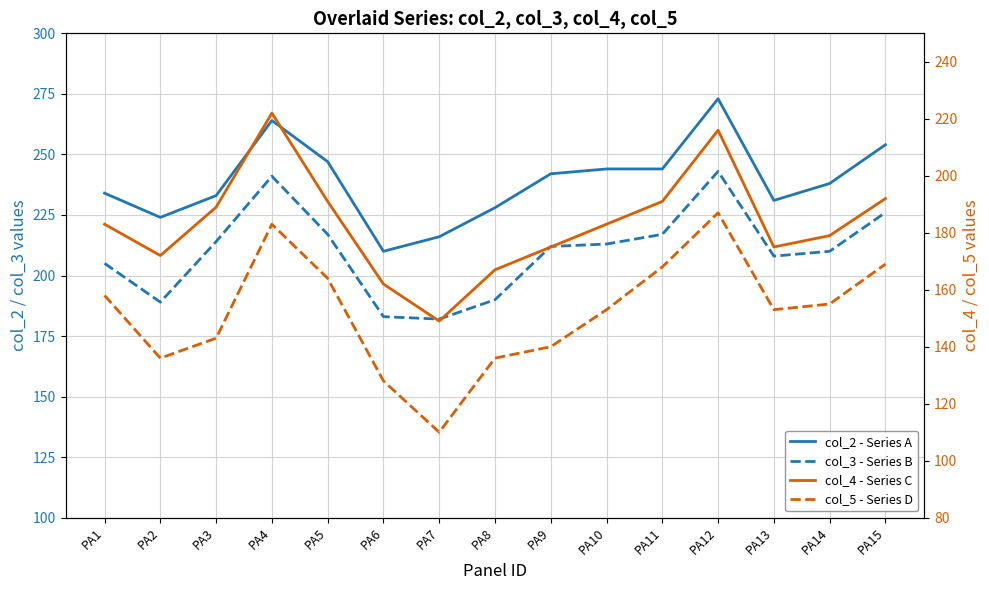

The value of col_4 - Series C at PA13 is 304. True or false?

False